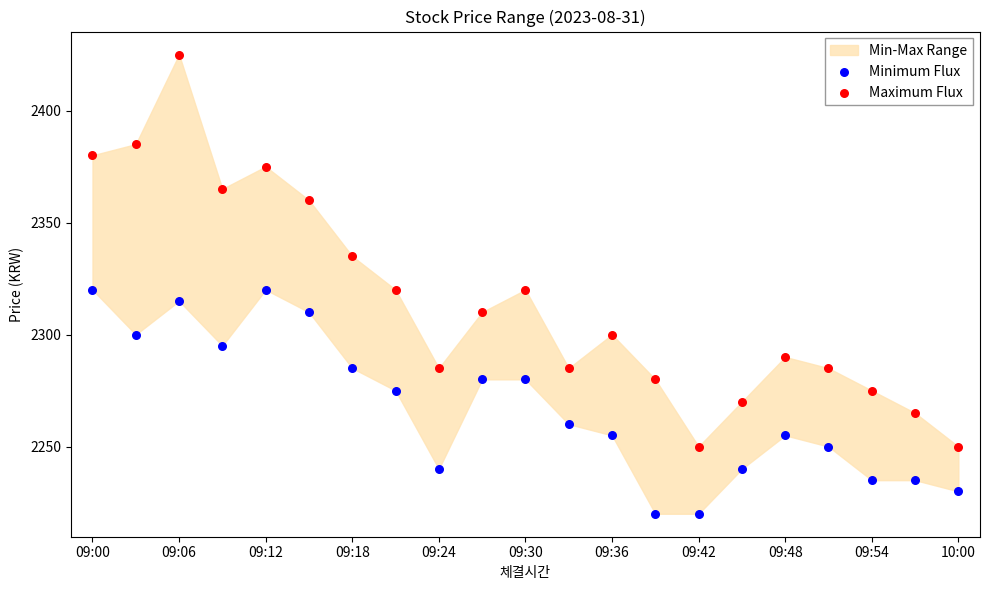

Which series contains the highest Y value?

Maximum Flux